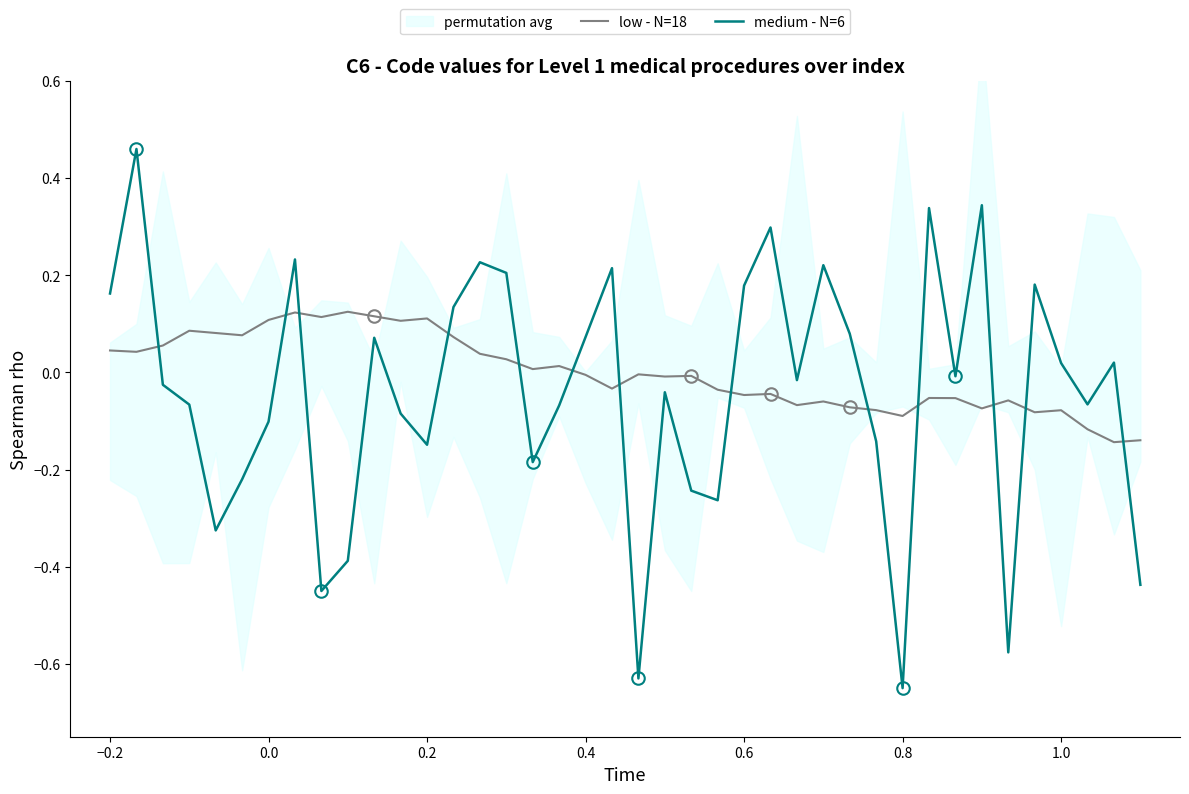

Does the chart have visible grid lines?

No